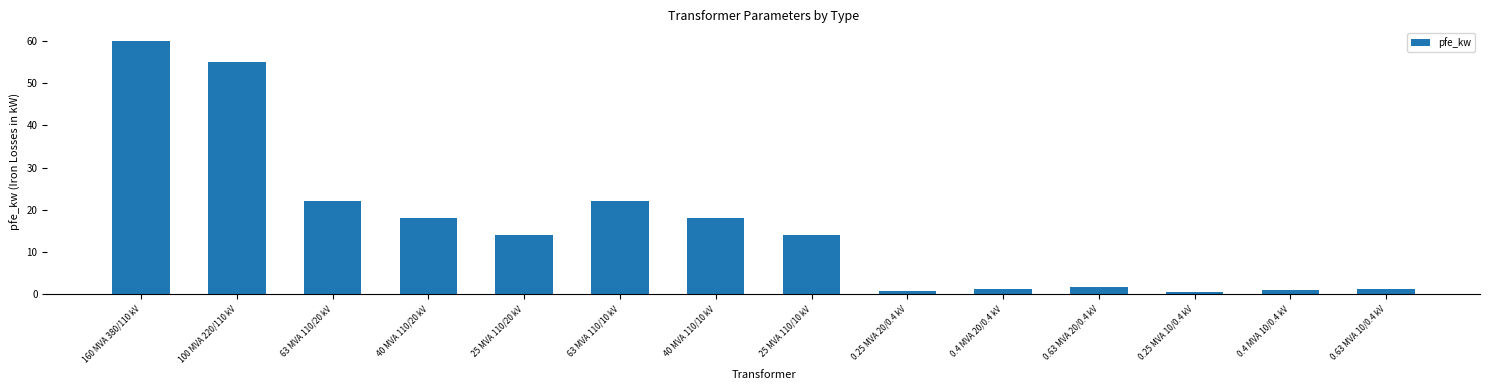

What is the difference between the maximum and minimum values?

59.4